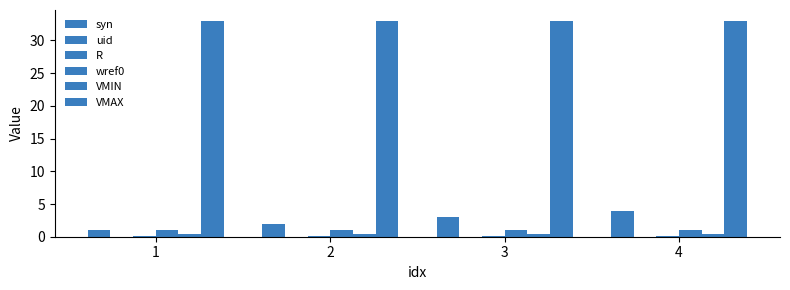

How many groups of bars are there?

4